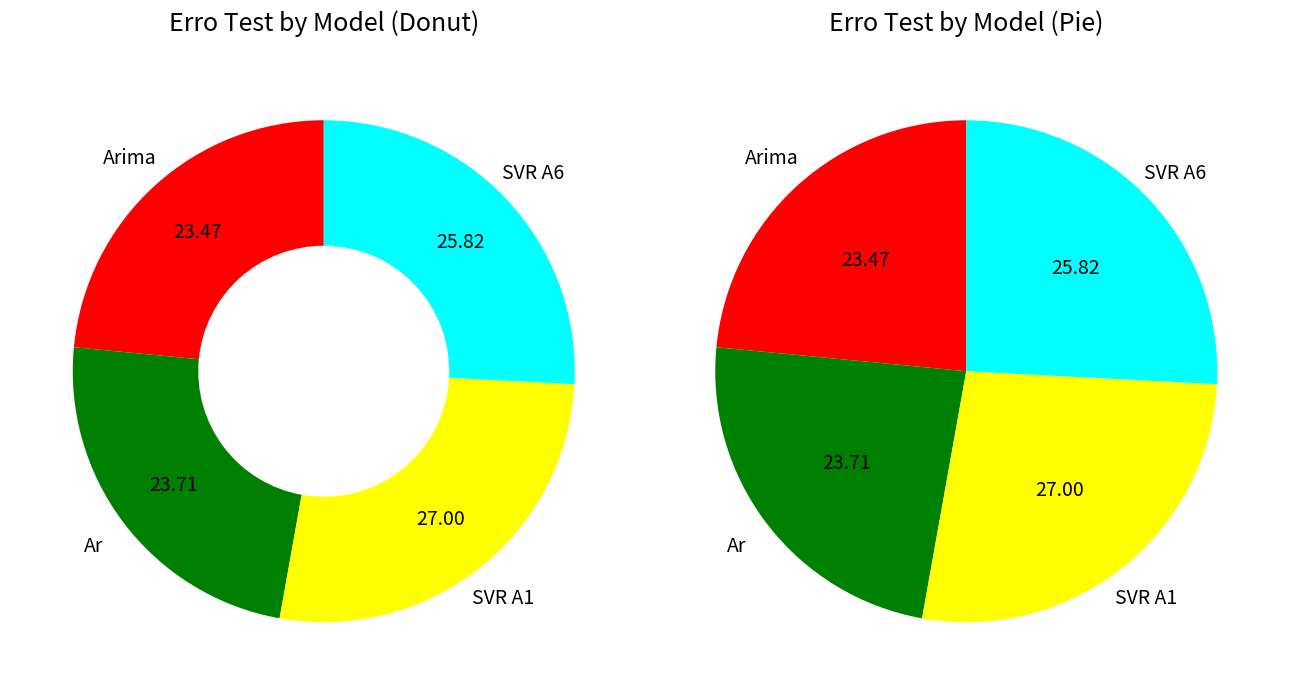

Rank the categories by value from highest to lowest.

SVR A1, SVR A6, Ar, Arima